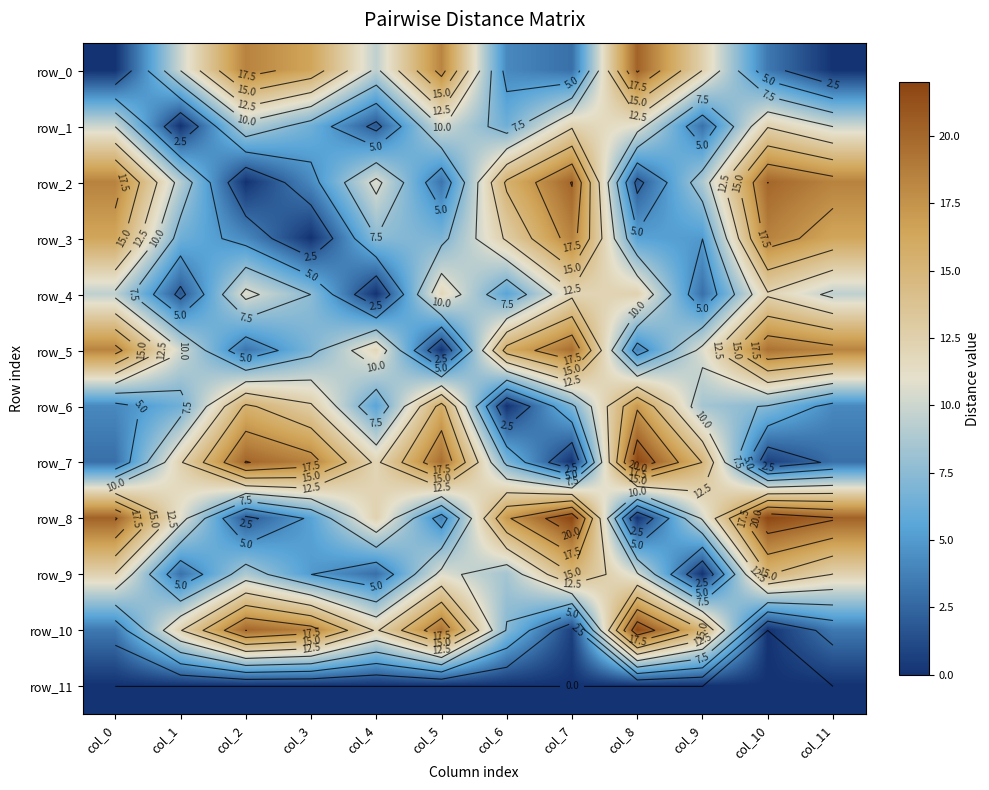

The value of row_4 at col_3 is 7.5. True or false?

True